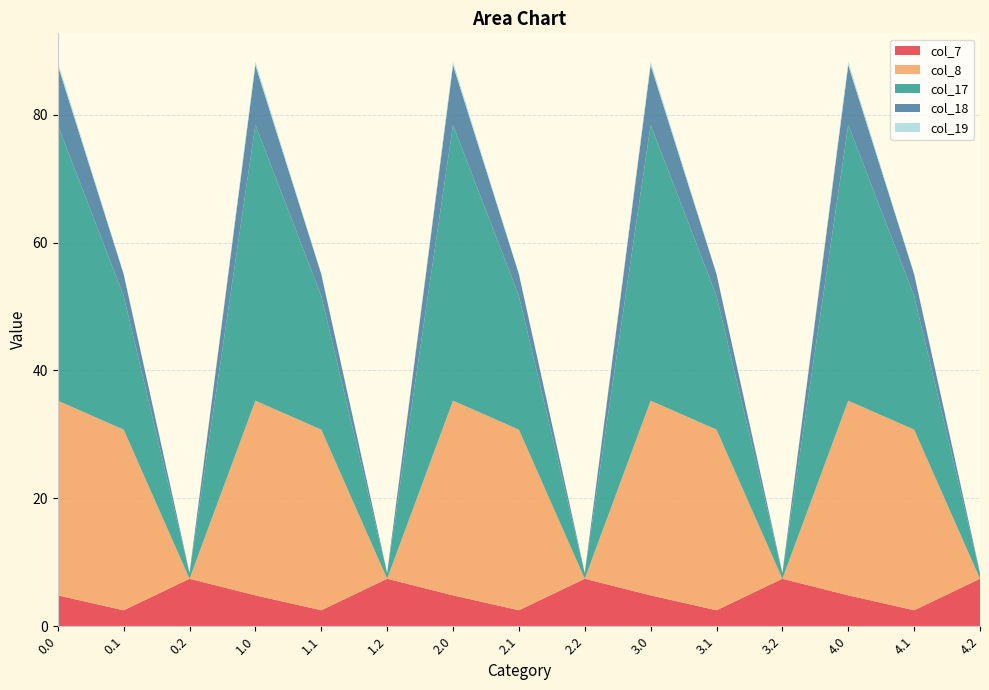

Reading left to right, what are all the values shown in this chart?

col_7: 4.8	2.5	7.4	4.8	2.5	7.4	4.8	2.5	7.4	4.8	2.5	7.4	4.8	2.5	7.4
col_8: 30.4	28.2	0.0	30.4	28.2	0.0	30.4	28.2	0.0	30.4	28.2	0.0	30.4	28.2	0.0
col_17: 43.1	20.9	0.9	43.1	20.9	0.9	43.1	20.9	0.9	43.1	20.9	0.9	43.1	20.9	0.9
col_18: 9.4	3.4	0.0	9.4	3.4	0.0	9.4	3.4	0.0	9.4	3.4	0.0	9.4	3.4	0.0
col_19: 0.6	0.1	0.0	0.6	0.1	0.0	0.6	0.1	0.0	0.6	0.1	0.0	0.6	0.1	0.0